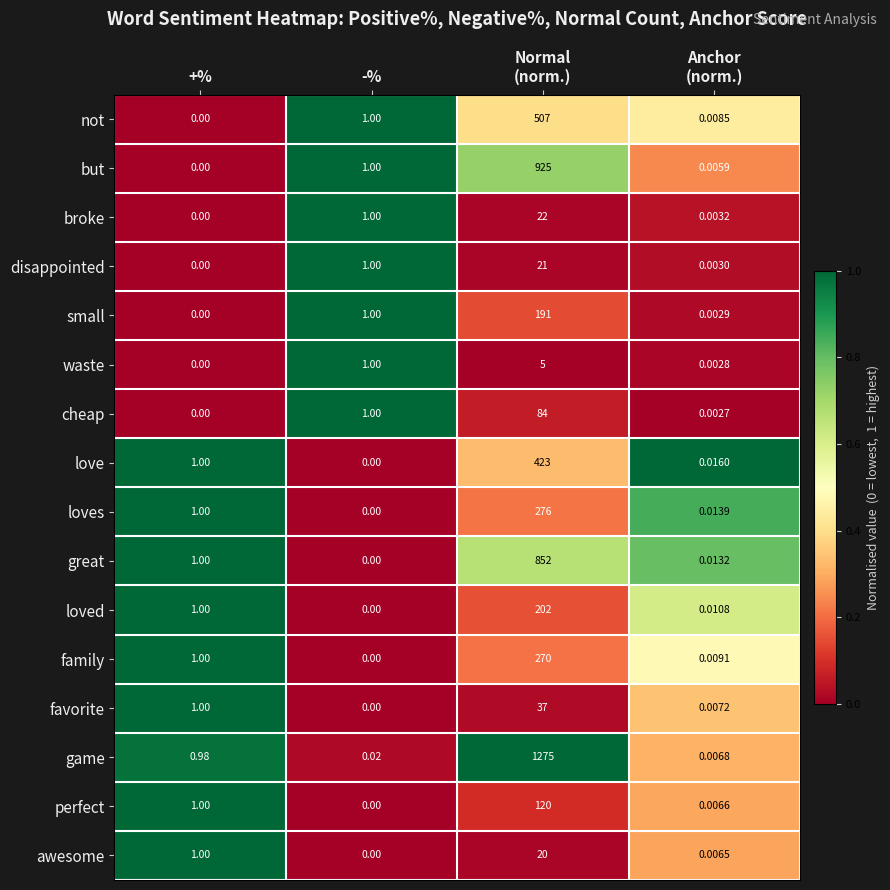

At which label is game closest to 637?

+%